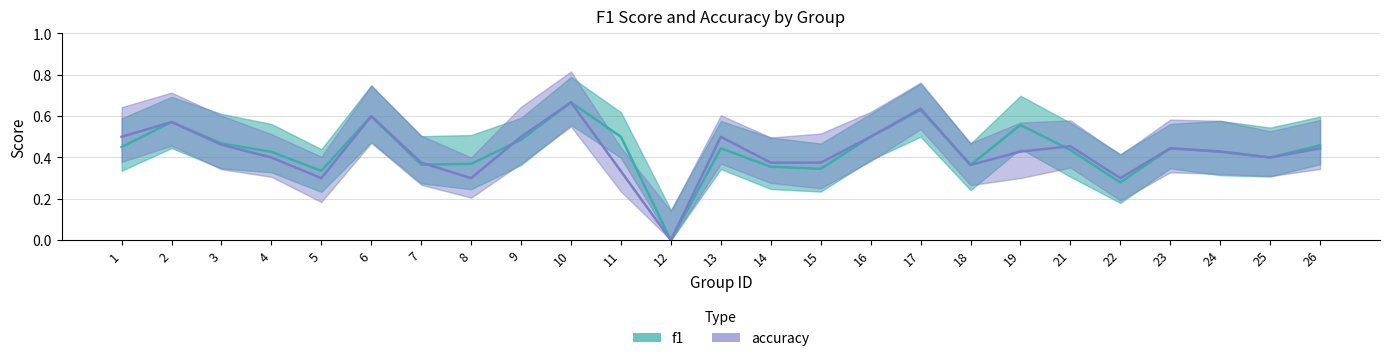

How many data points in f1 are above 0?

24